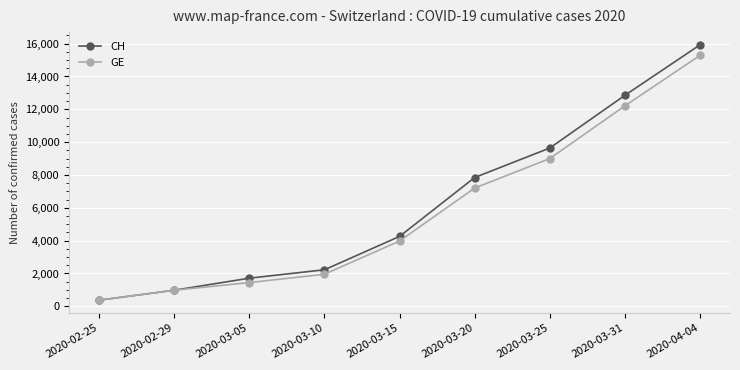

How many lines are shown in the chart?

2